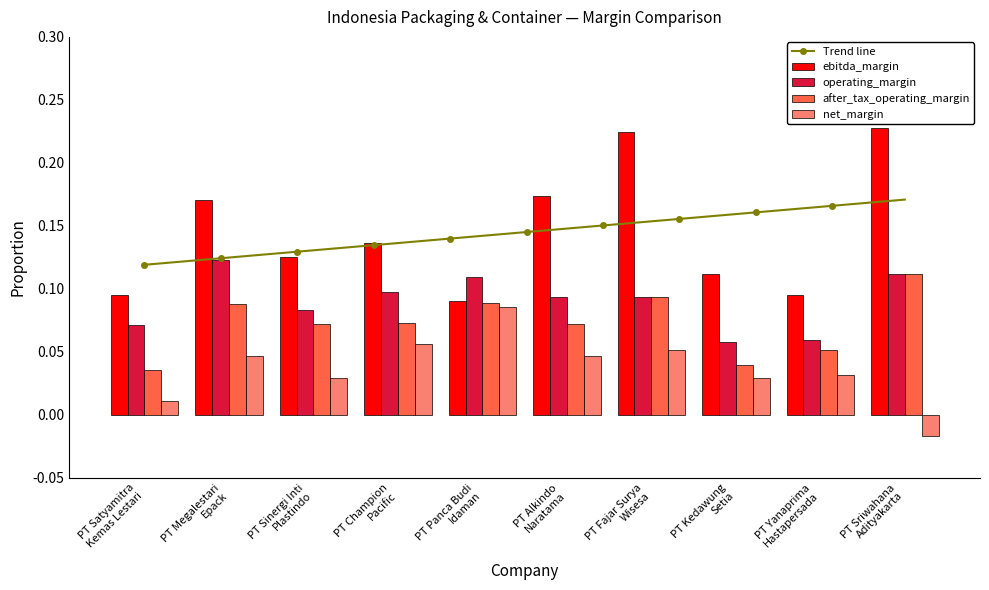

Which series has the largest range (max minus min)?

ebitda_margin